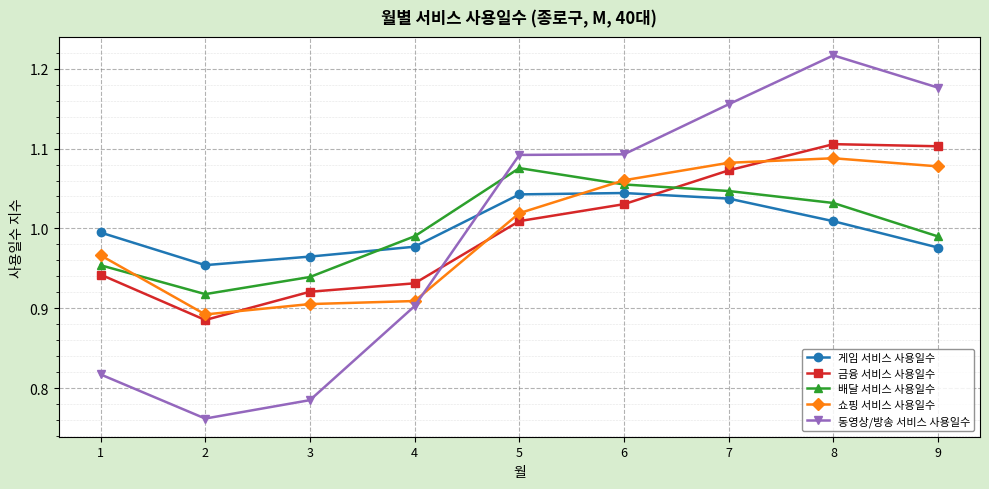

How many distinct data groups are displayed?

5